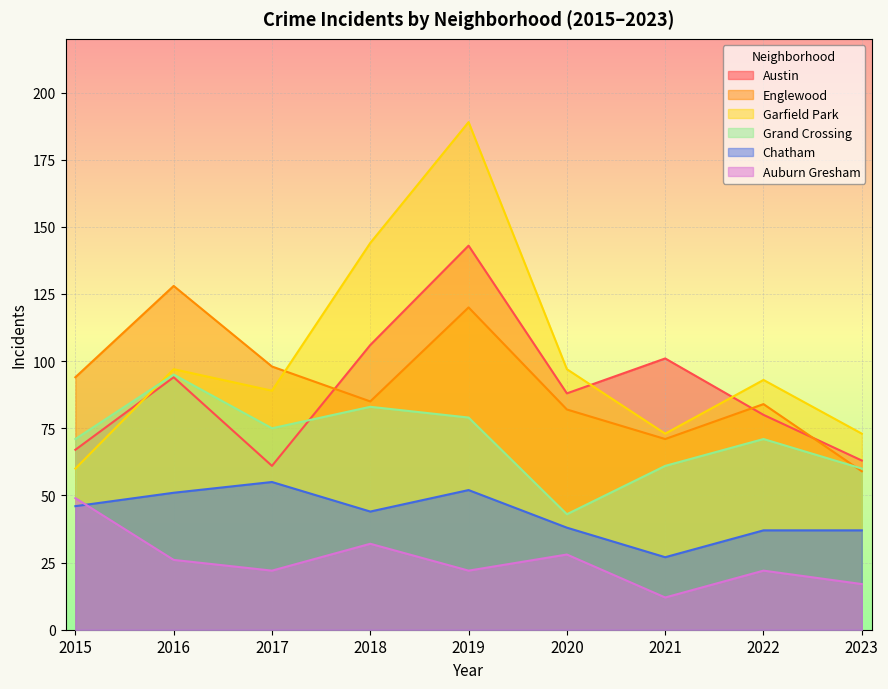

At which category does Auburn Gresham reach its first local peak?

2018